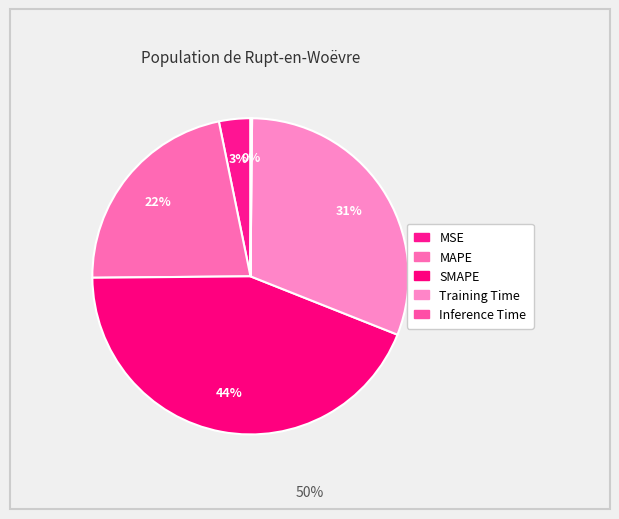

Rank the categories by value from highest to lowest.

SMAPE, Training Time, MAPE, MSE, Inference Time